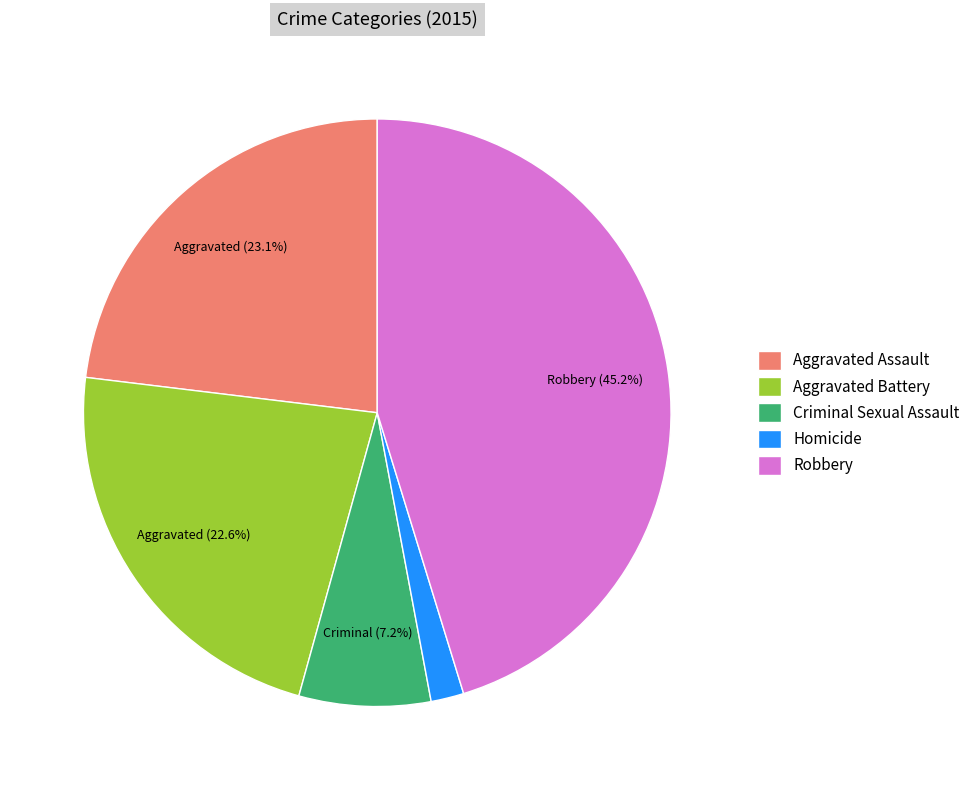

Count the number of slices in the pie.

5